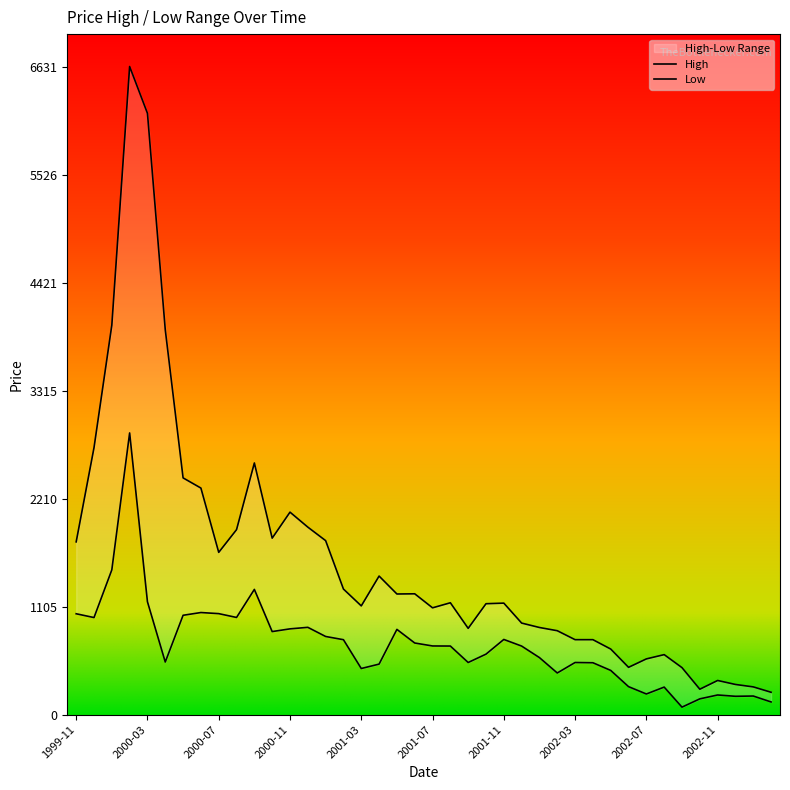

What is the sum of all Low values?

28523.6